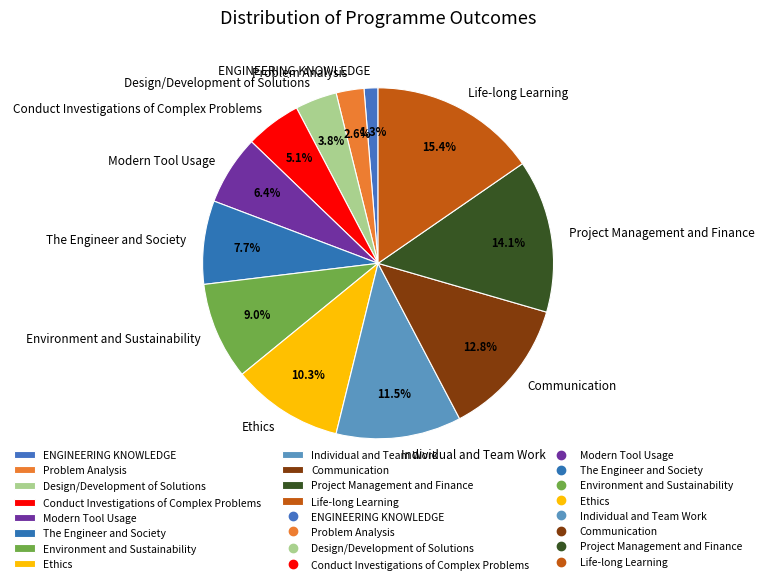

What percentage is NOT represented by Conduct Investigations of Complex Problems?

94.9%